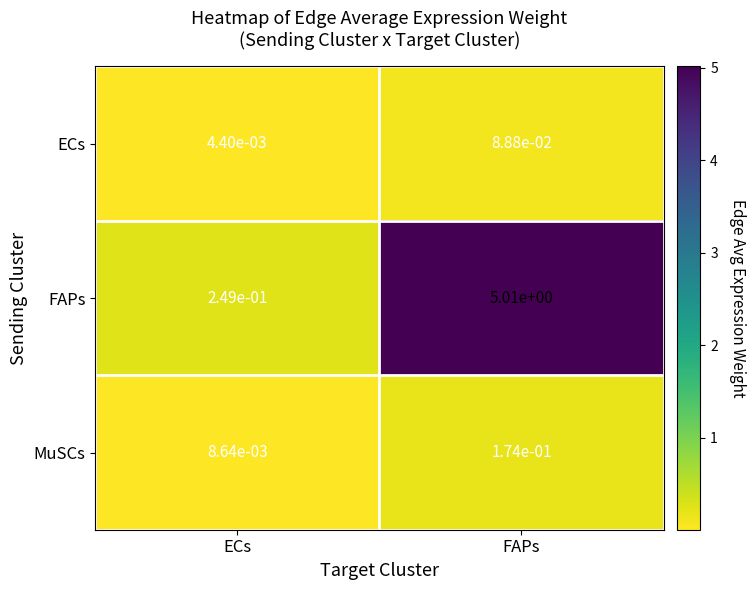

List the series in order of their peak value, lowest first.

ECs, MuSCs, FAPs